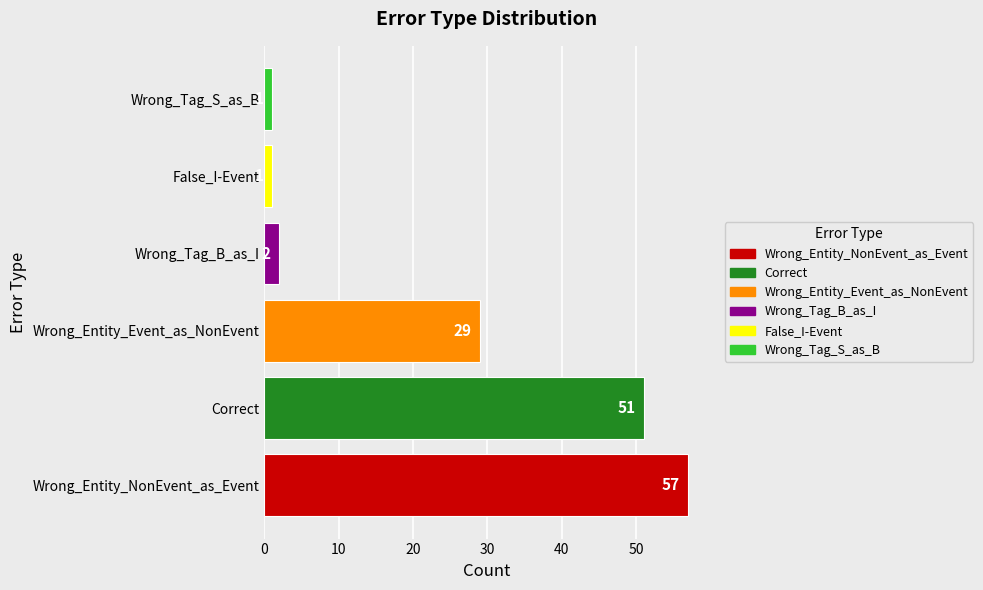

Which has a higher value, Wrong_Entity_Event_as_NonEvent or Wrong_Tag_B_as_I?

Wrong_Entity_Event_as_NonEvent